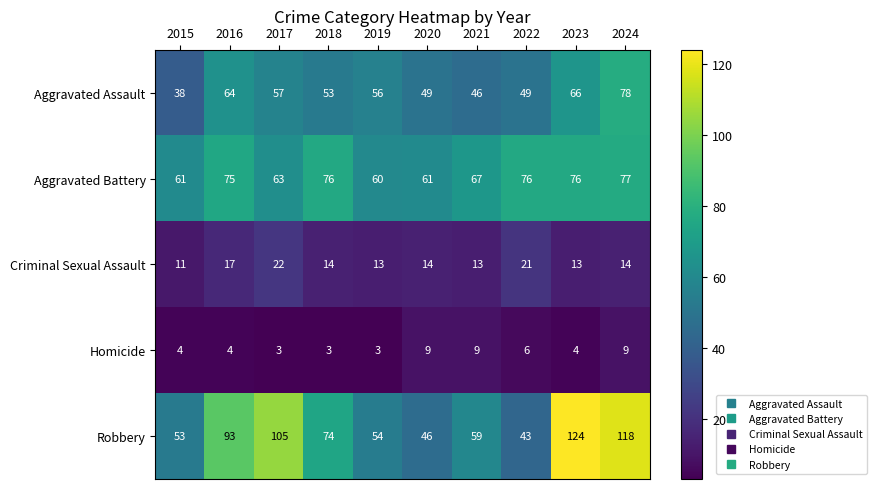

The Criminal Sexual Assault series shows 17 at 2015. True or false?

False